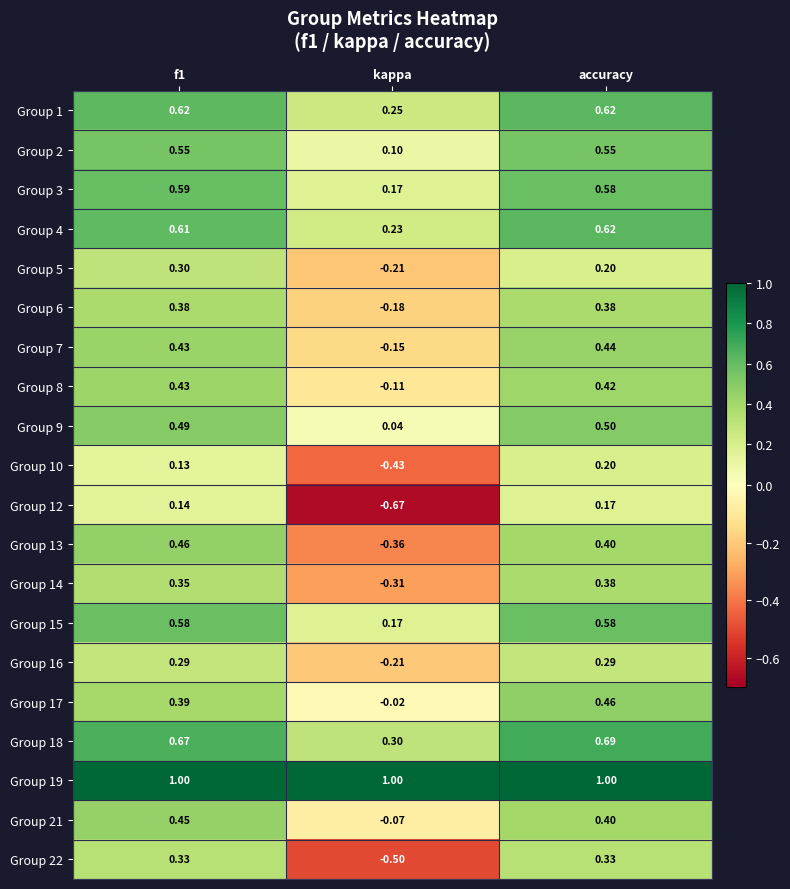

Is the value of Group 22 at f1 greater than the value of Group 14 at accuracy?

No